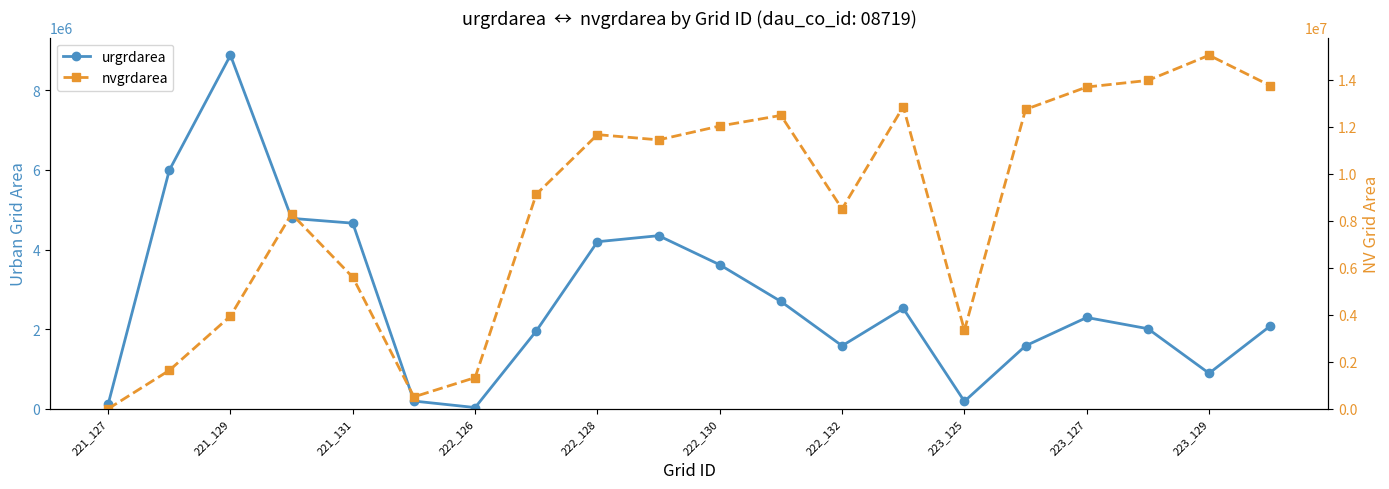

Reading left to right, list all the values displayed in this chart.

urgrdarea: 113400	5990400	8880300	4782600	4662000	194400	31500	1953900	4195800	4347900	3617100	2695500	1582200	2520000	187200	1582200	2293200	2011500	891900	2079900
nvgrdarea: 0	1636200	3950100	8298000	5600700	508500	1328400	9134100	11673900	11450700	12040200	12492000	8511300	12863700	3344400	12746700	13700700	13982400	15053400	13759200